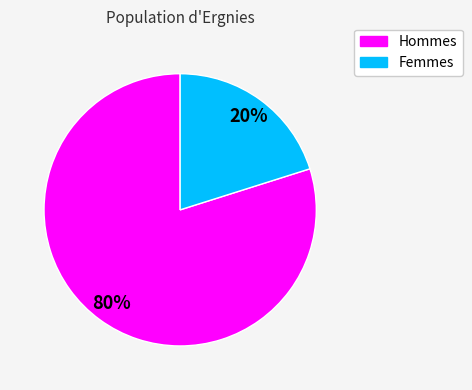

Does any single category account for the majority?

Yes